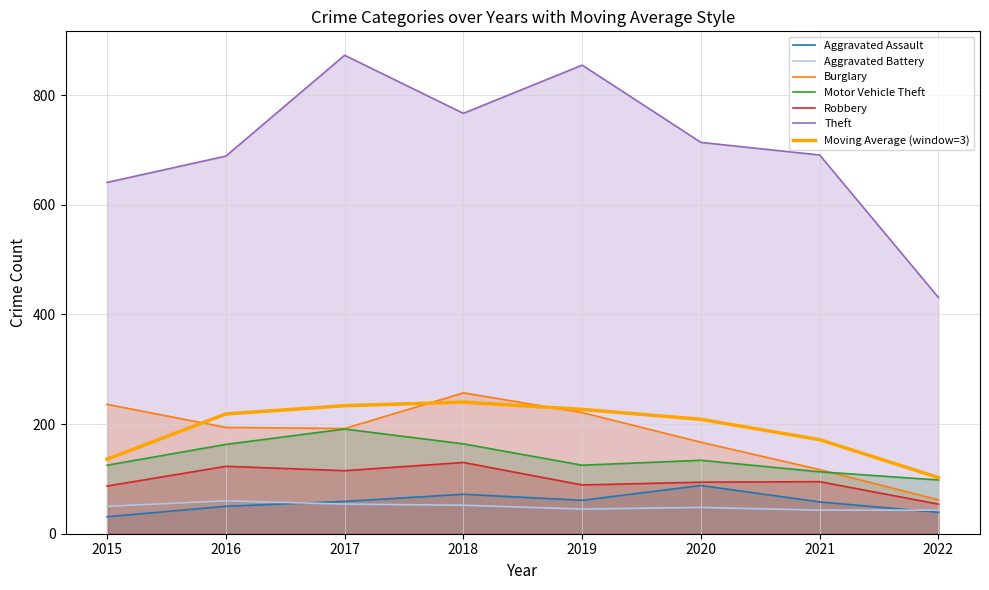

How many data points in Motor Vehicle Theft are less than 134?

4